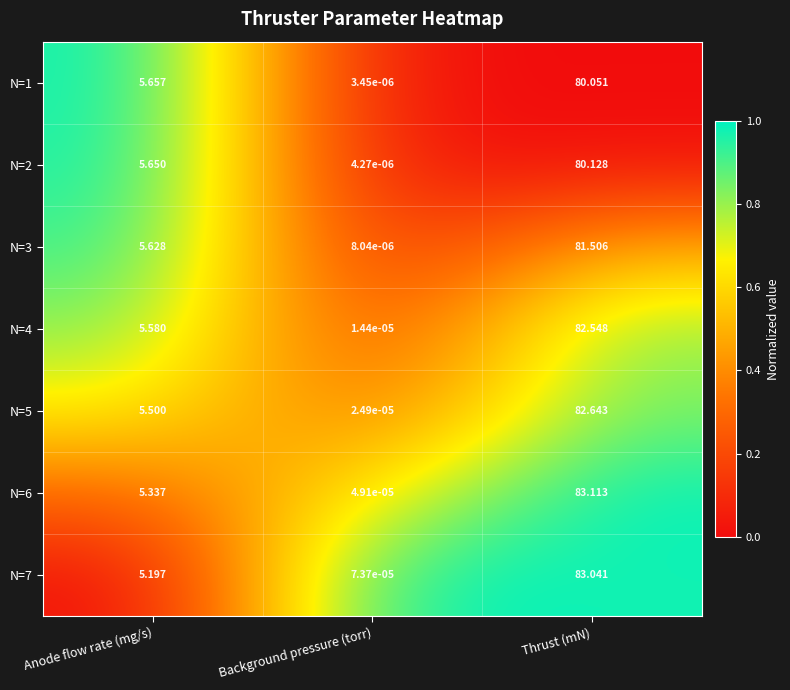

At which label does N=7 reach its peak?

Thrust (mN)